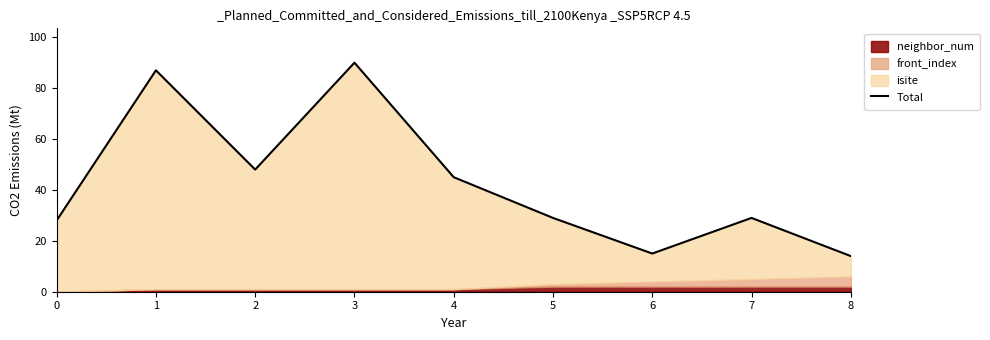

Where does the data first go above 29?

1